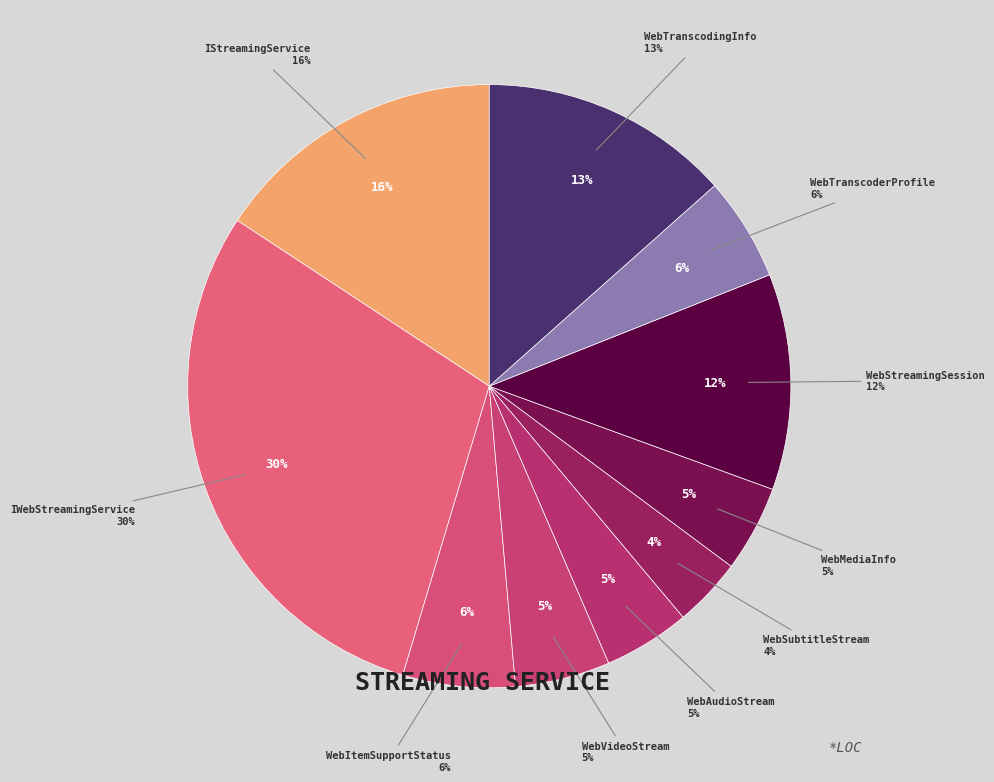

Count the number of slices in the pie.

10